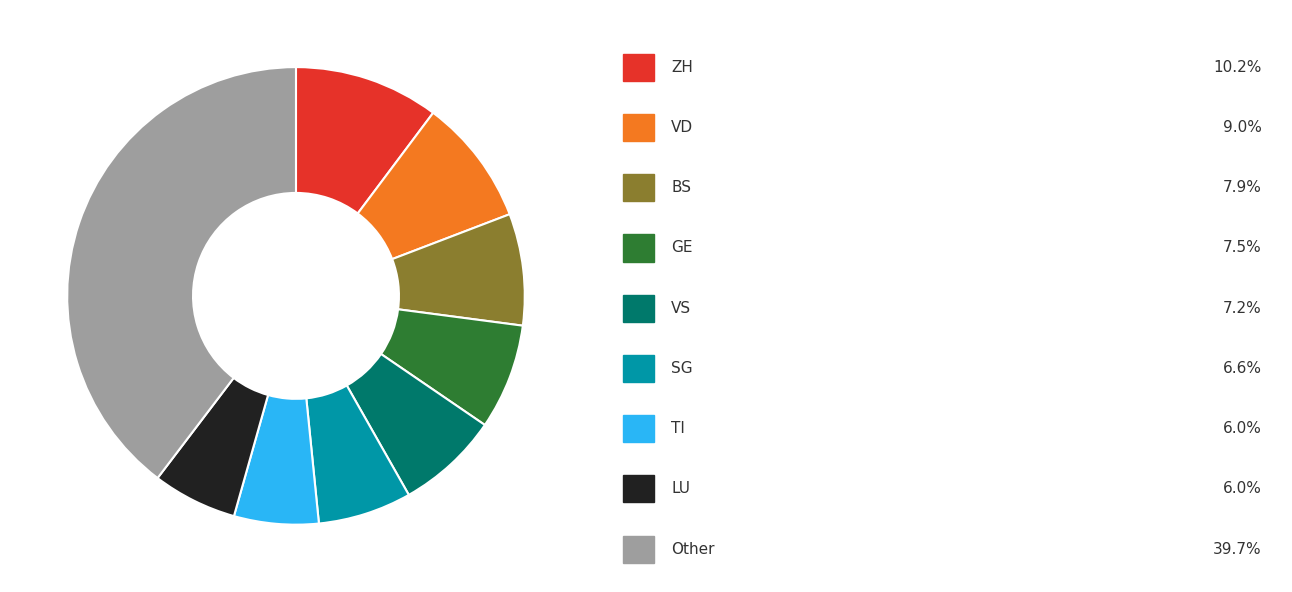

Is there a majority slice in this chart?

No